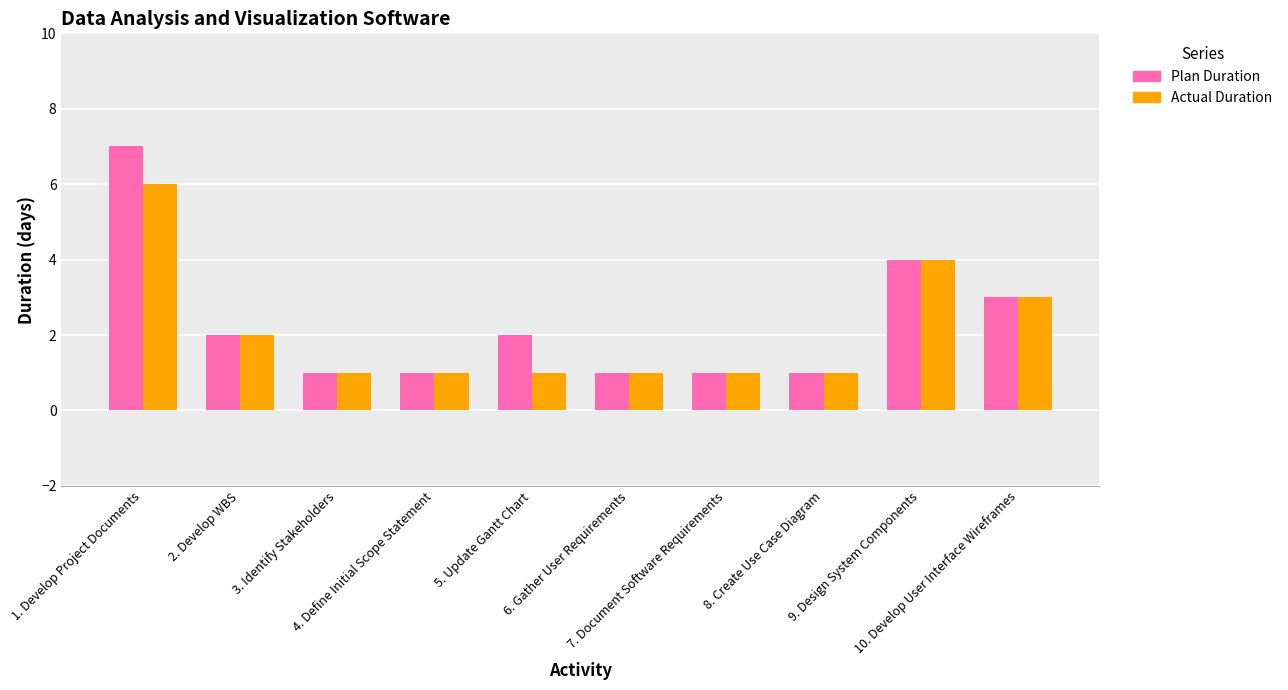

What is the approximate value of Plan Duration at 3. Identify Stakeholders?

1